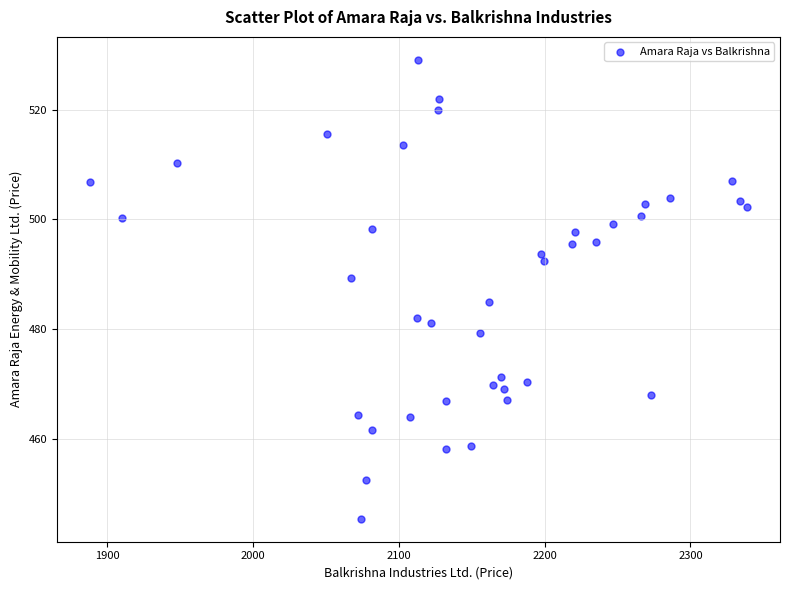

What is the range of X values (max minus min)?

450.8